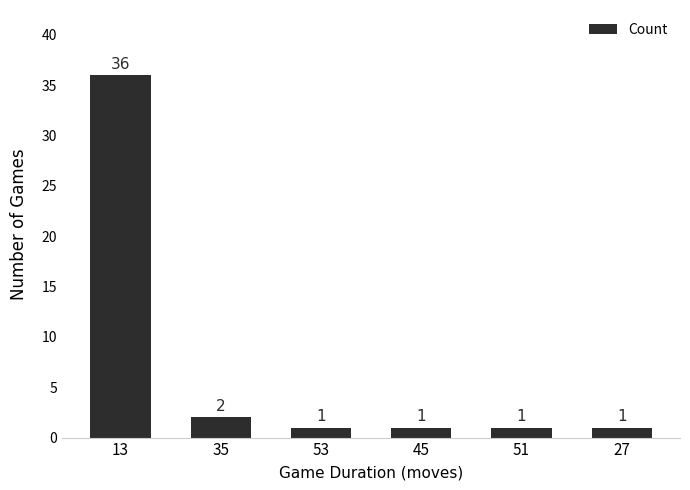

Reading left to right, what are all the values shown in this chart?

13=36	35=2	53=1	45=1	51=1	27=1